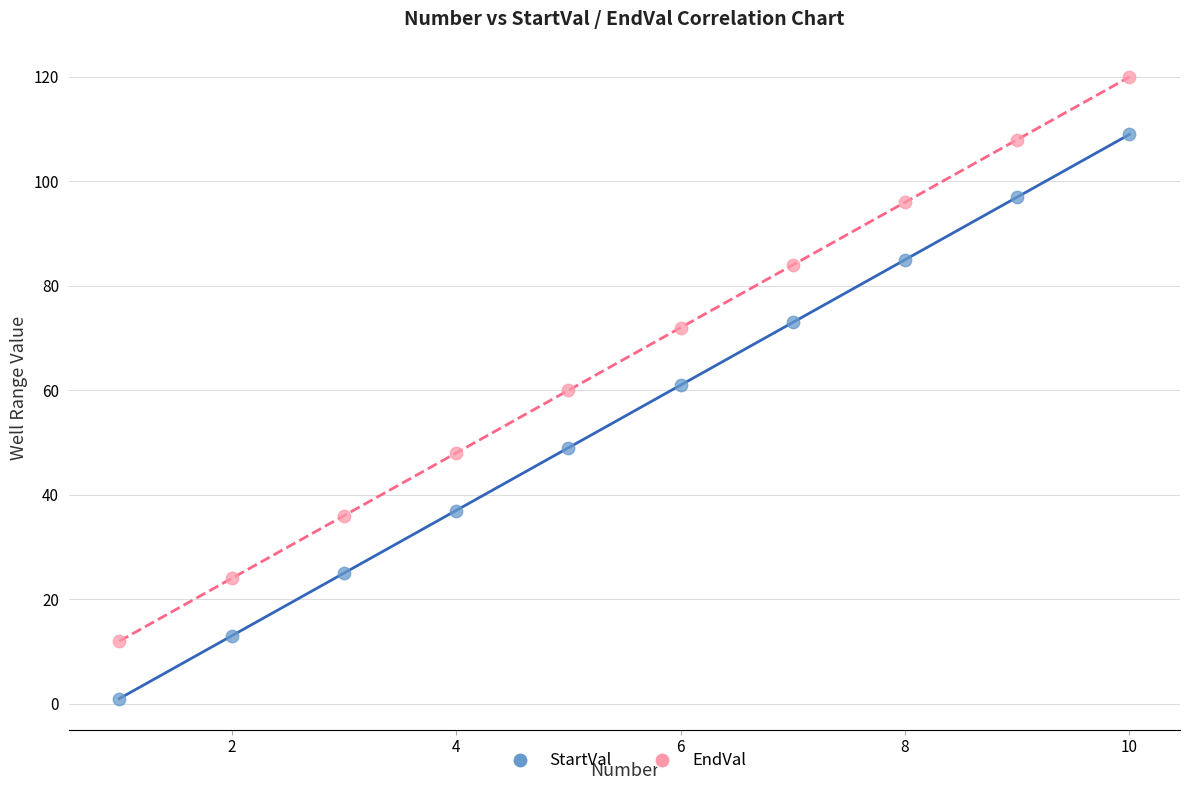

Across all data points, what is the range of Y values (max minus min)?

119